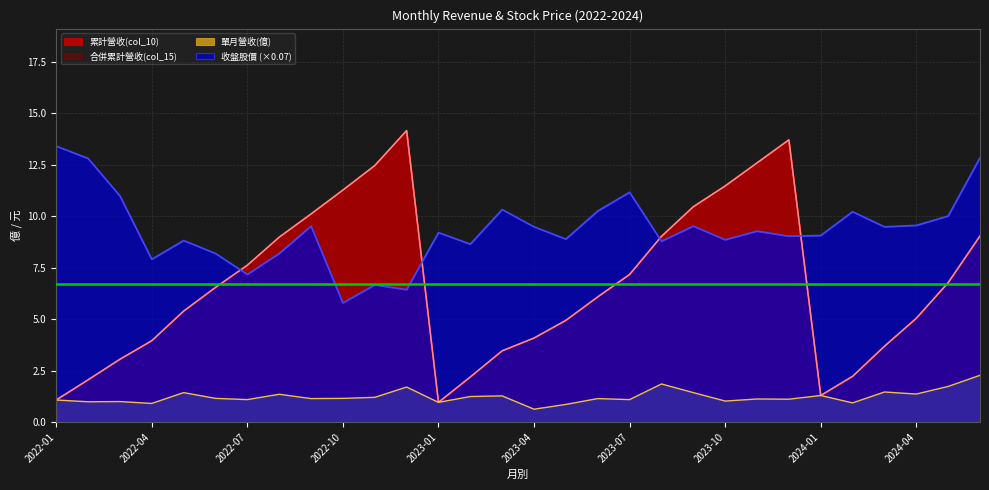

At how many categories does at least one series exceed 3?

30